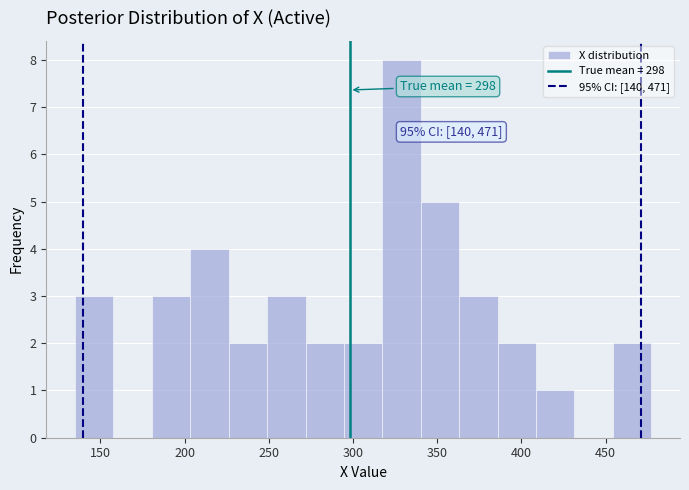

Over which range of the x-axis is the bar tallest?

315 to 340